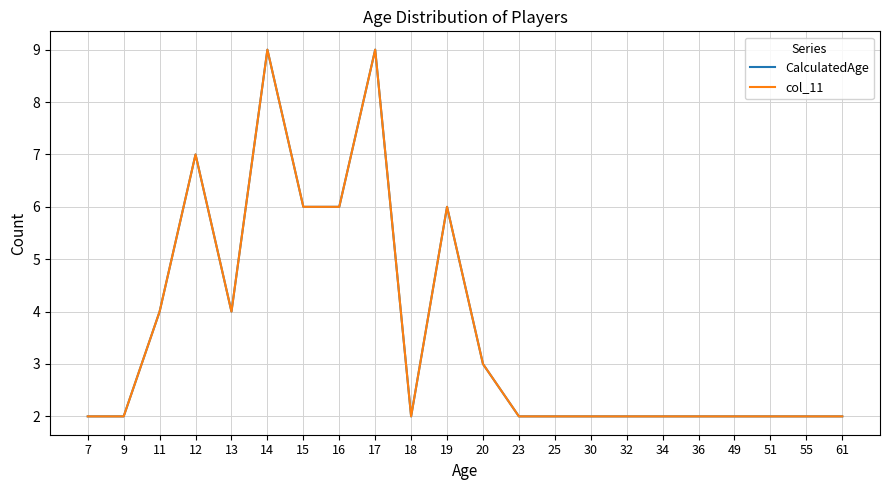

What is the value of the CalculatedAge point at the 21st from the left?

2